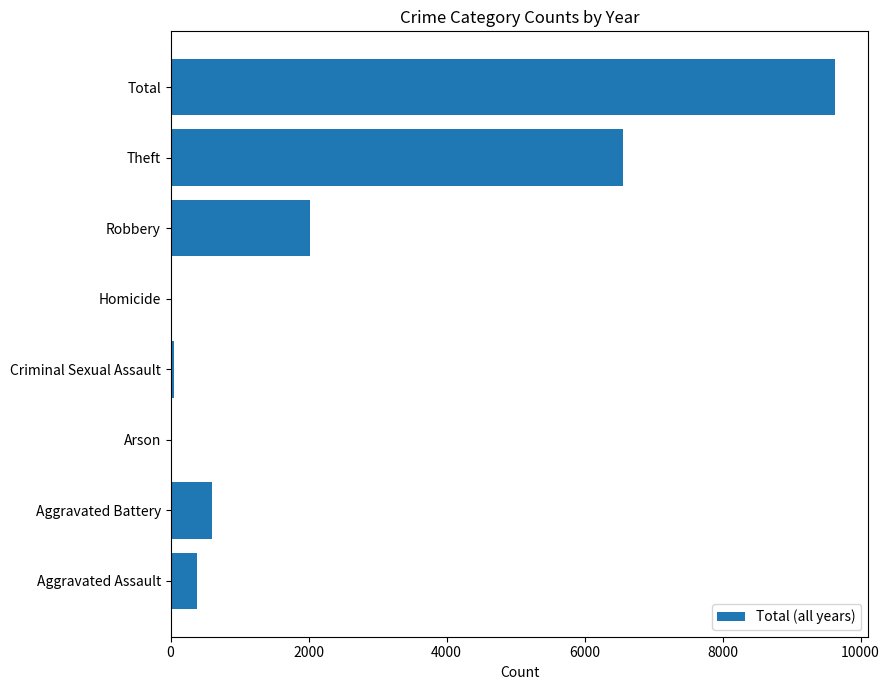

Reading bottom to top, extract all data points from this chart.

Aggravated Assault=385	Aggravated Battery=598	Arson=10	Criminal Sexual Assault=52	Homicide=10	Robbery=2016	Theft=6551	Total=9631